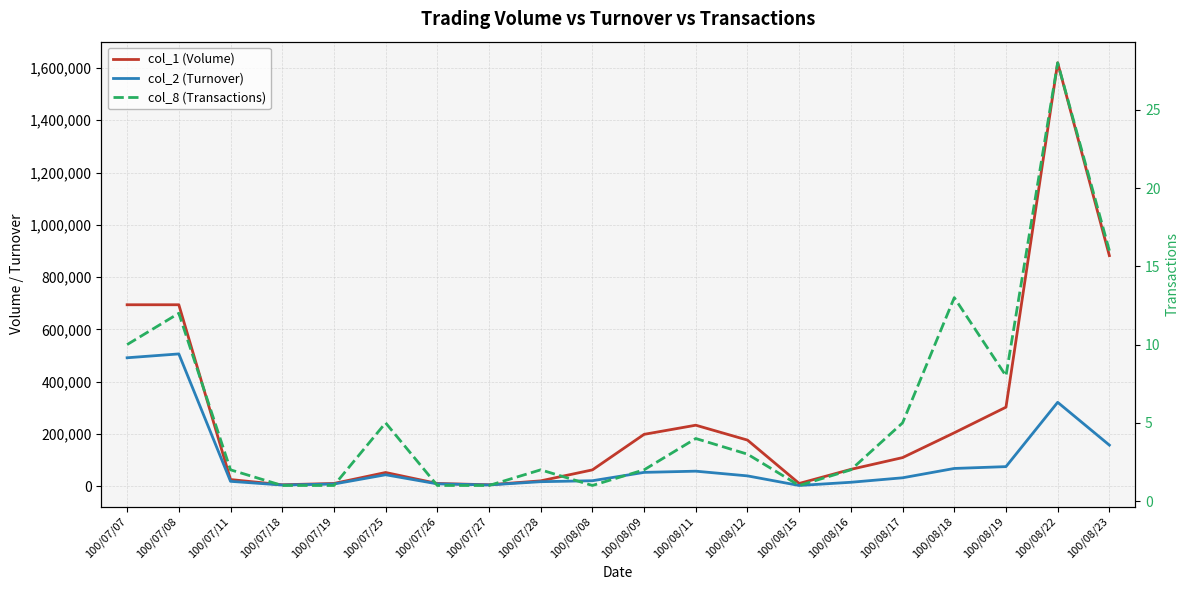

What position from the left is 100/08/16?

15